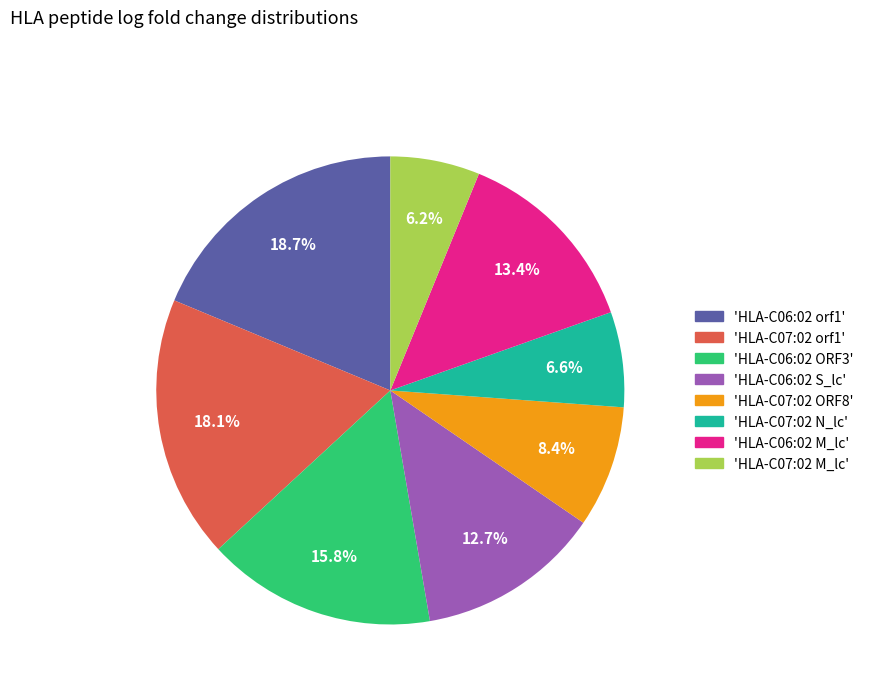

Which slice is the largest?

'HLA-C06:02 orf1'